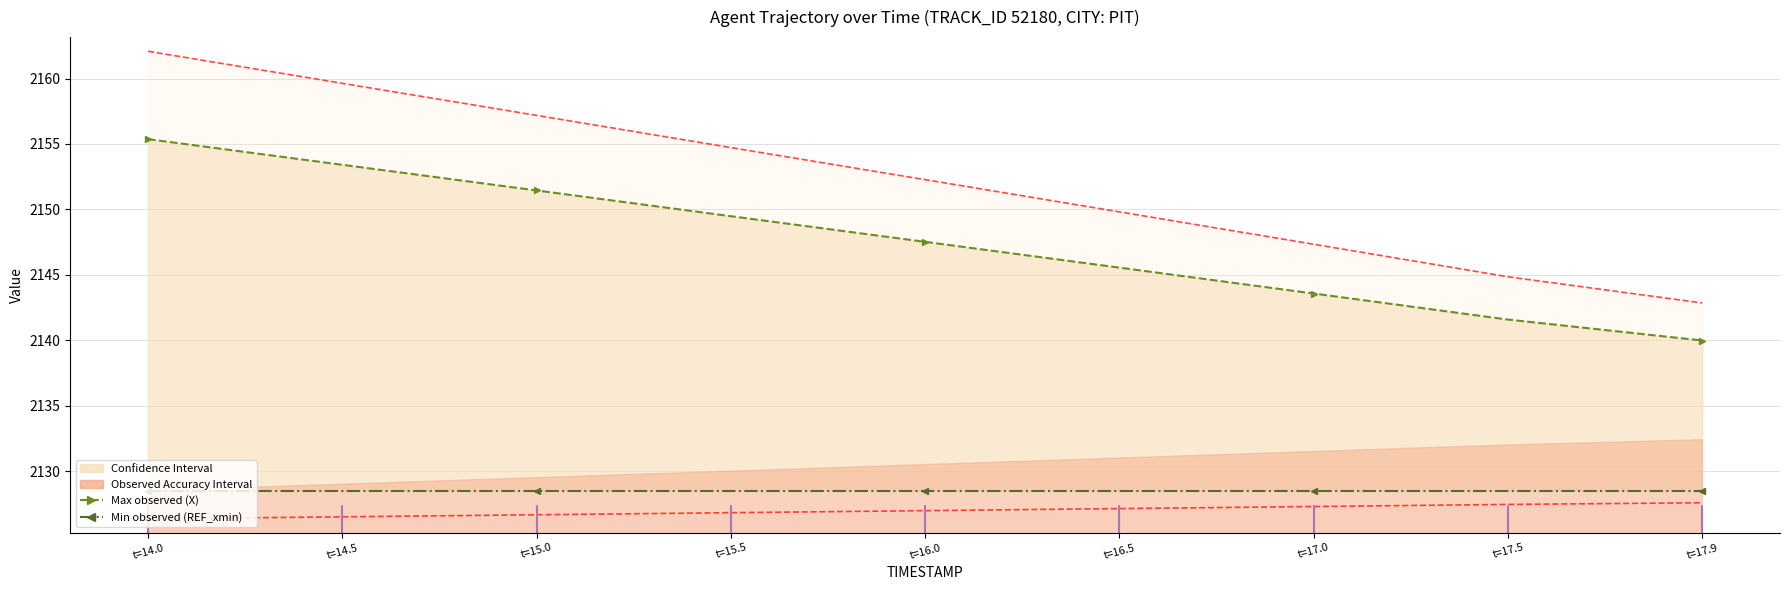

Which series has the largest range (max minus min)?

Max observed (X)